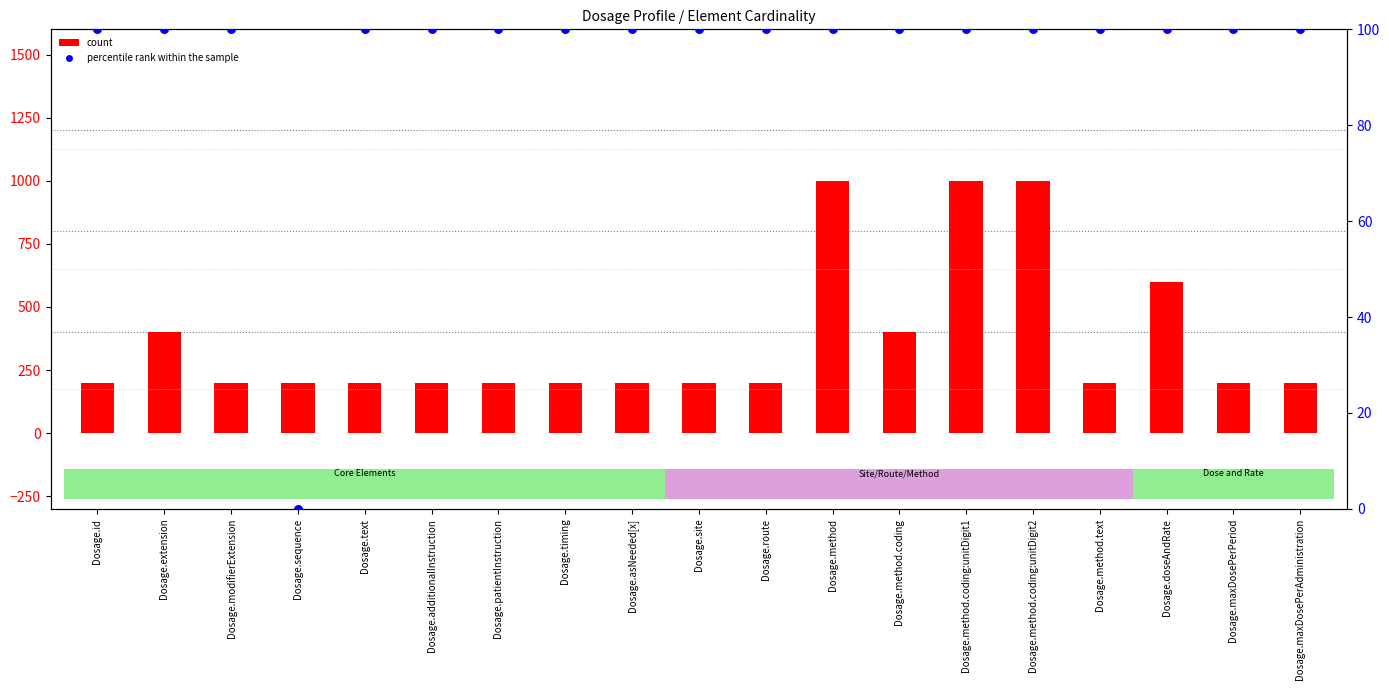

At how many categories does at least one series exceed 21?

19